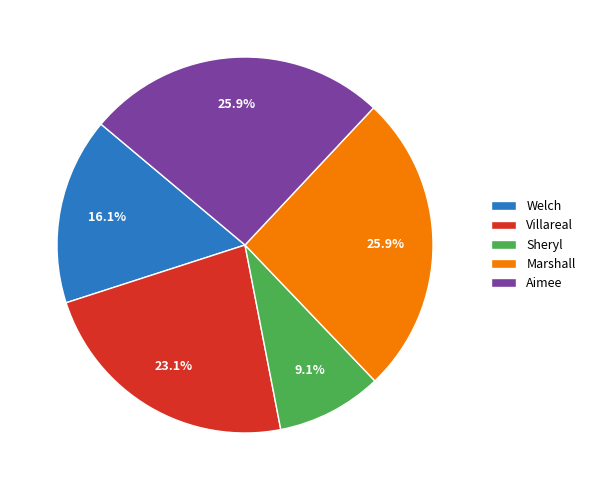

To the nearest percent, what is the difference between the largest and smallest slice percentages?

17%